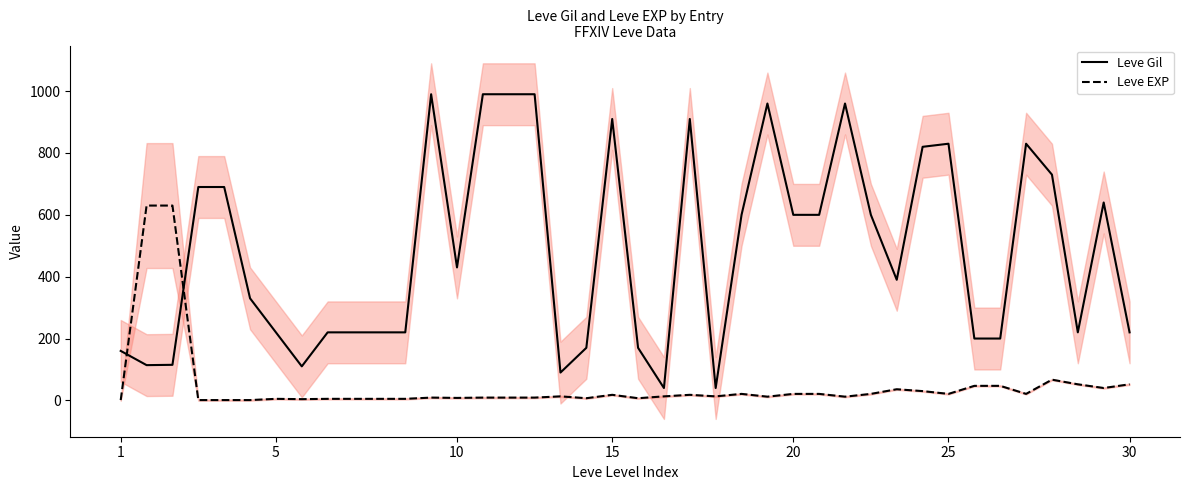

True or false: Leve Gil and Leve EXP cross at least once.

True